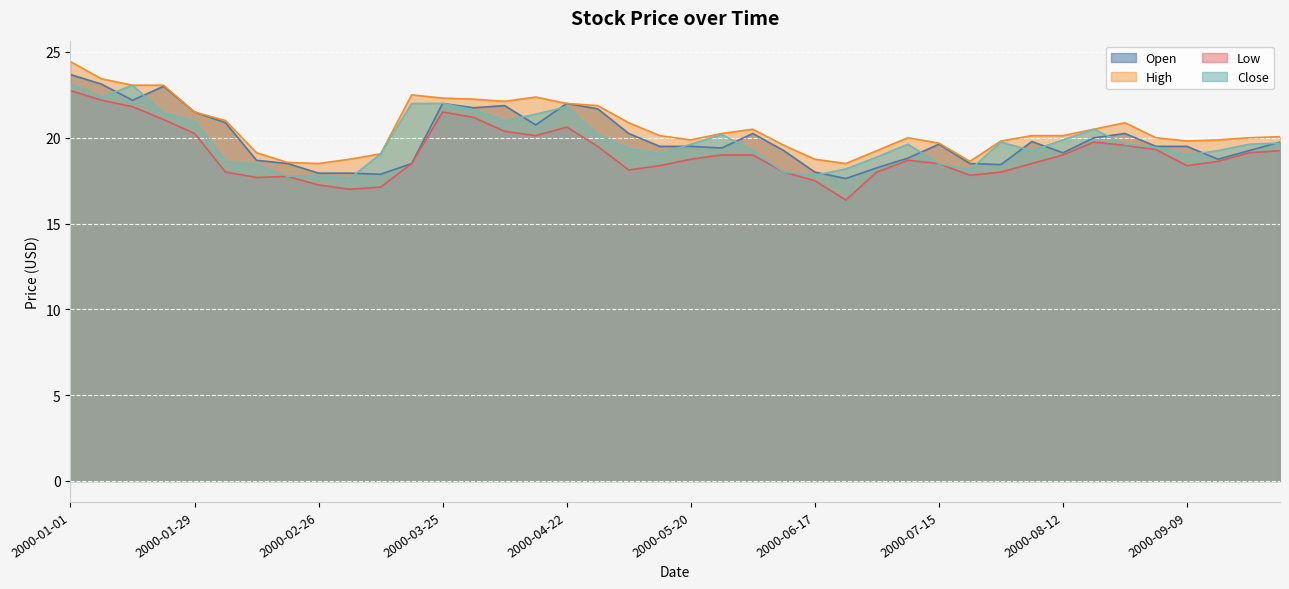

The value of Low at 2000-07-22 is 24.4. True or false?

False